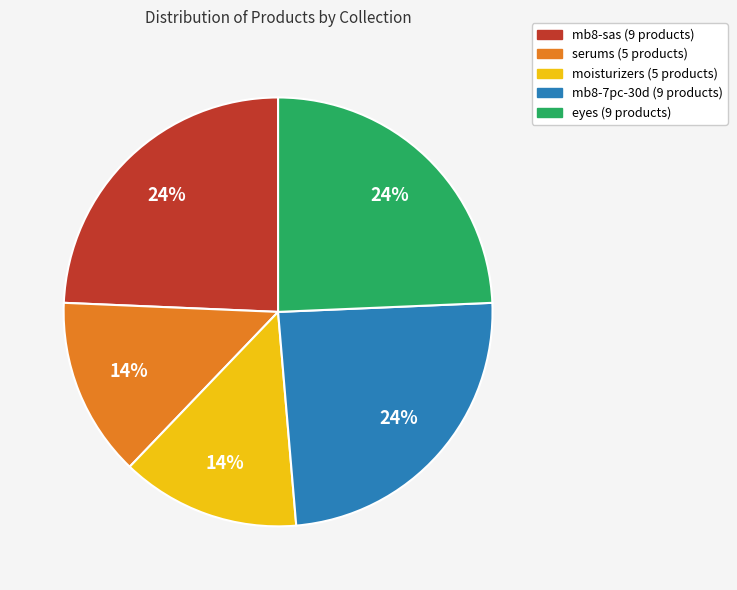

Combined, do mb8-sas and eyes account for over 50%?

No